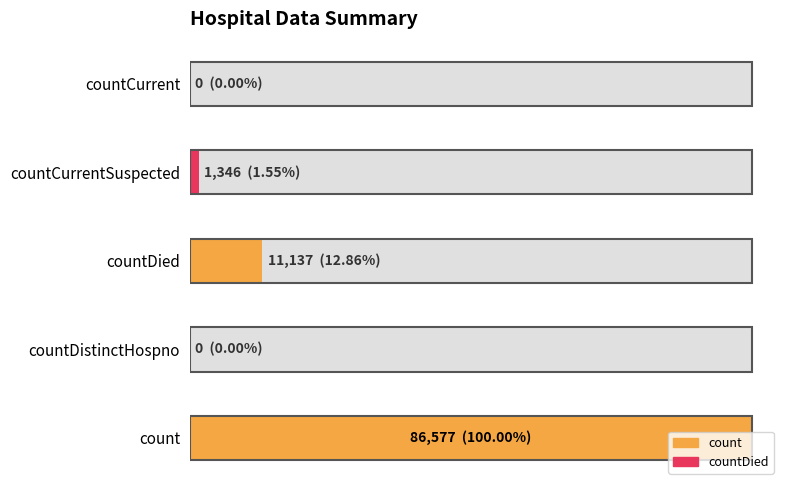

Between countCurrent and countDied, which is larger?

countDied